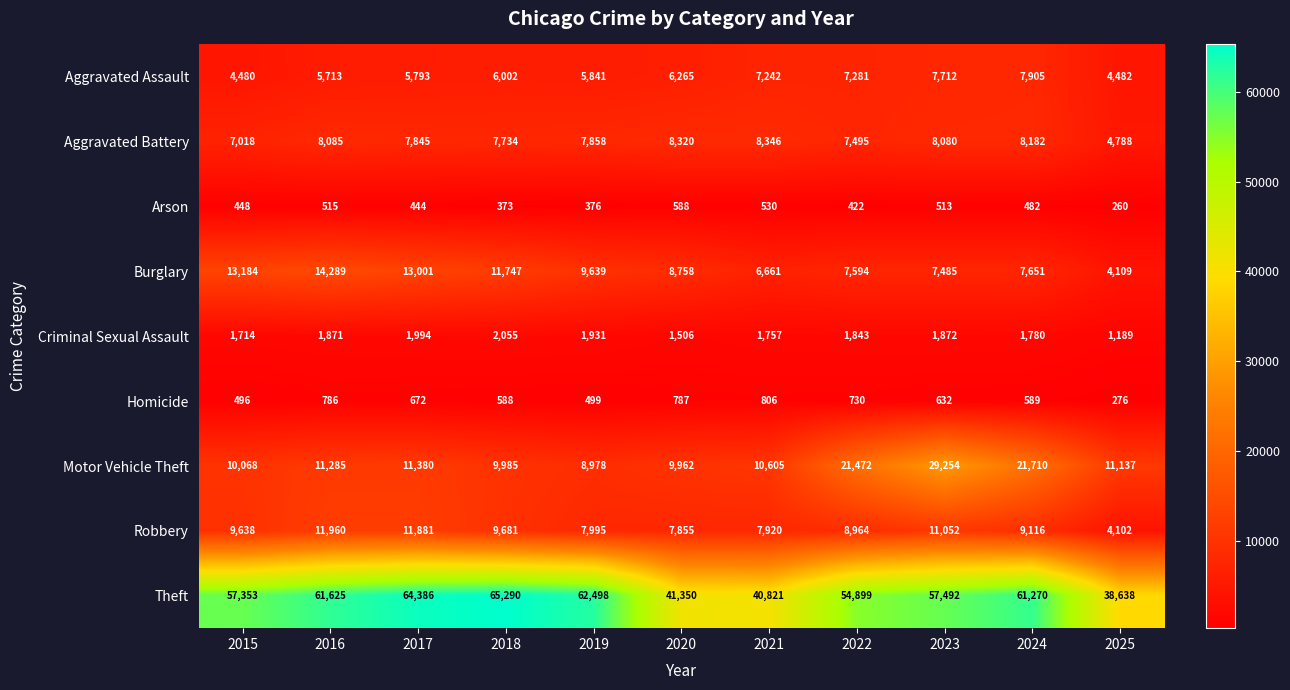

What is the smallest value displayed?

260